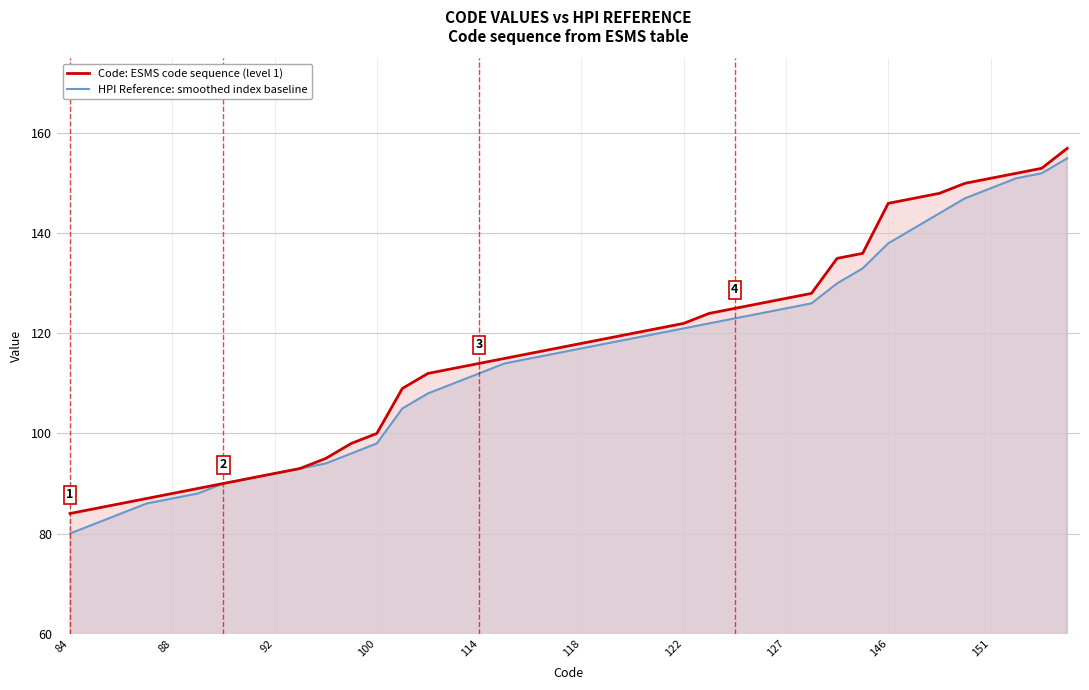

What are all the series names shown in the legend?

Code: ESMS code sequence (level 1), HPI Reference: smoothed index baseline